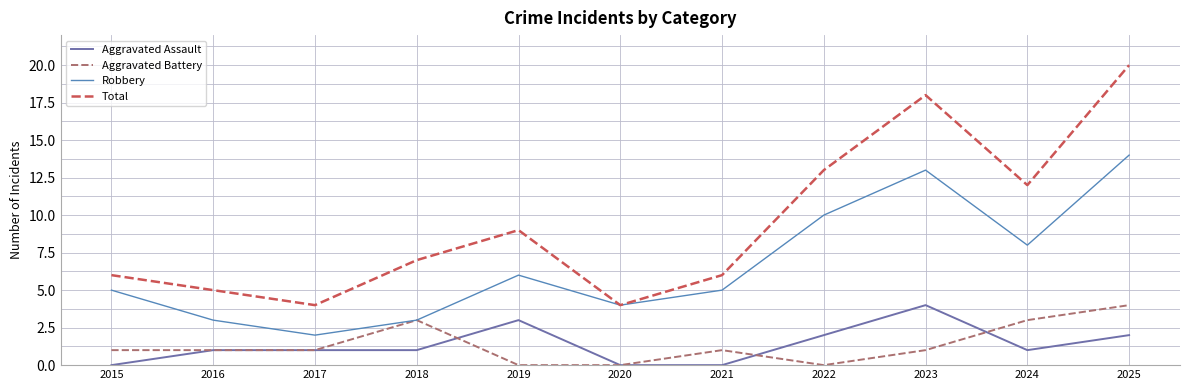

What are all the series names shown in the legend?

Aggravated Assault, Aggravated Battery, Robbery, Total